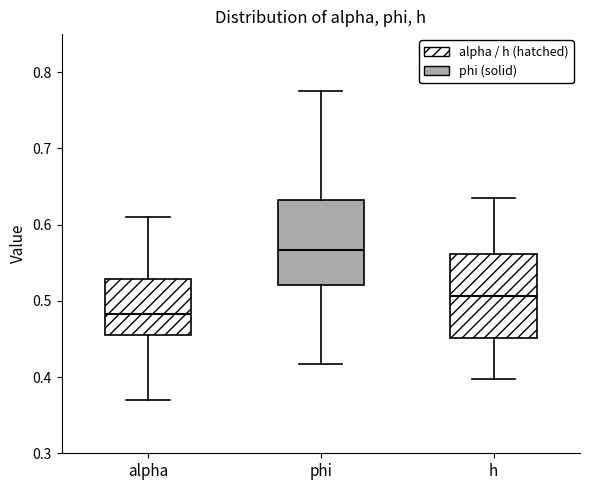

Which box has the highest median line?

phi